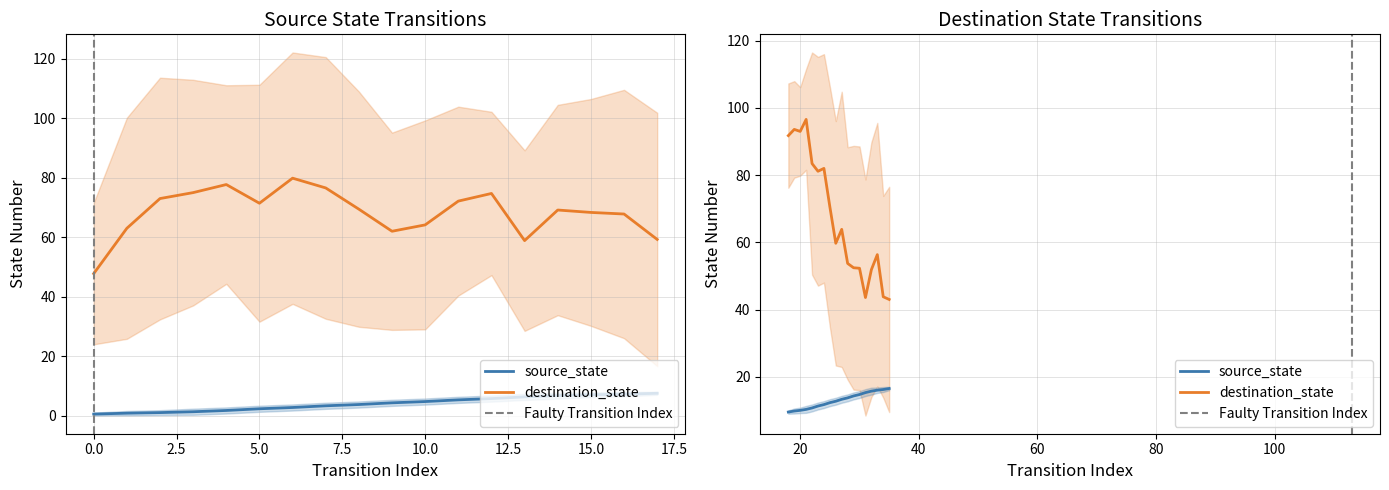

Is this an area chart (filled region under the line)?

No